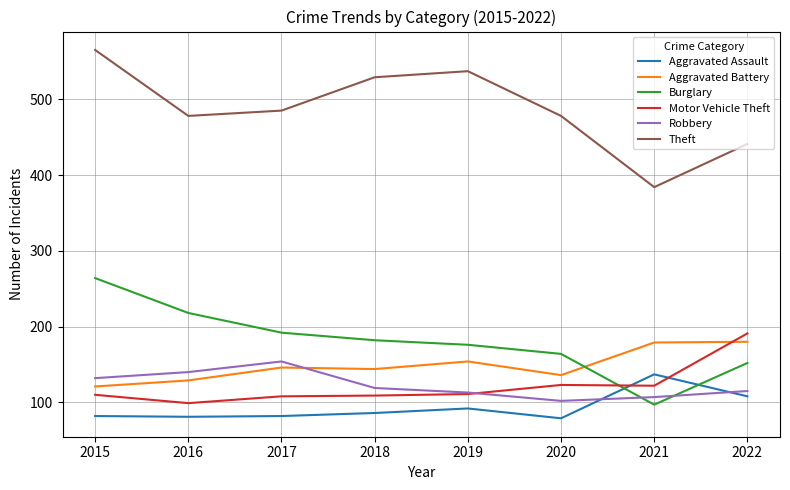

How many intersections are there between Robbery and Aggravated Assault?

2